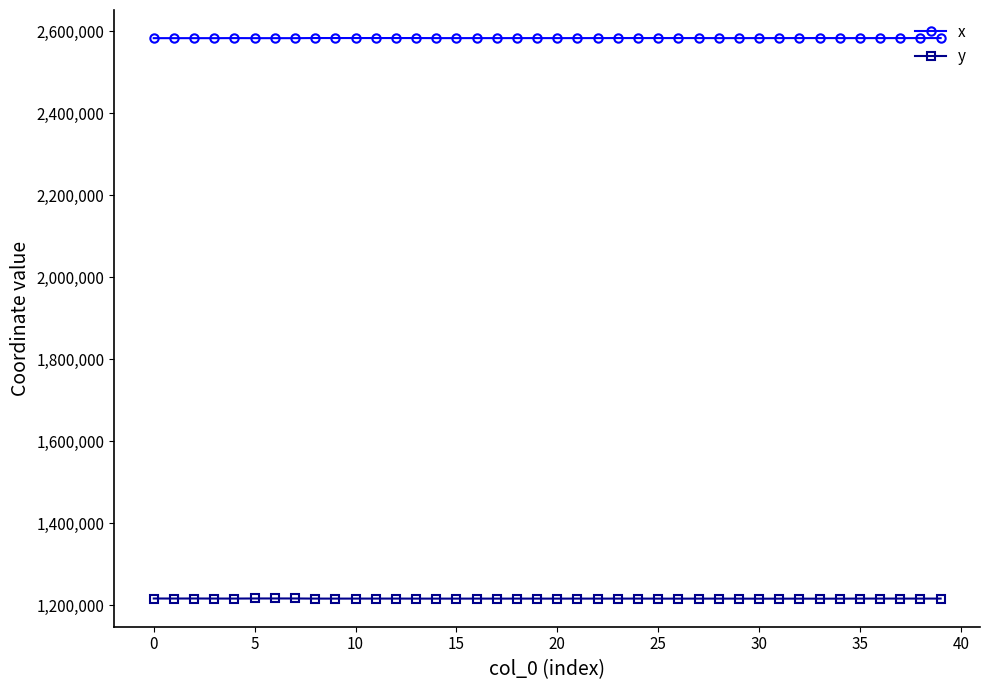

Which series has the largest total across all categories?

x